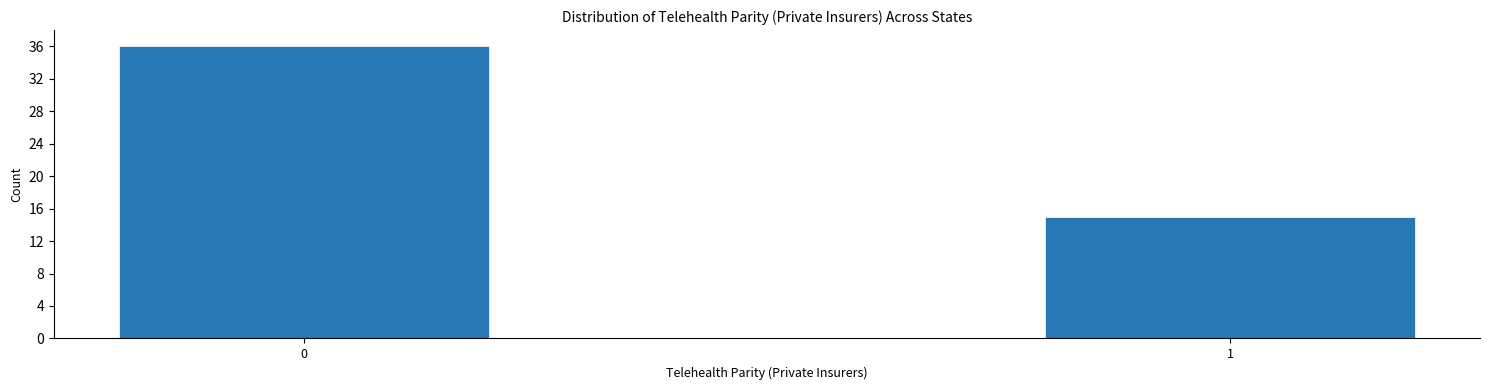

Reading left to right, transcribe all the data shown in this chart.

0=36	1=15